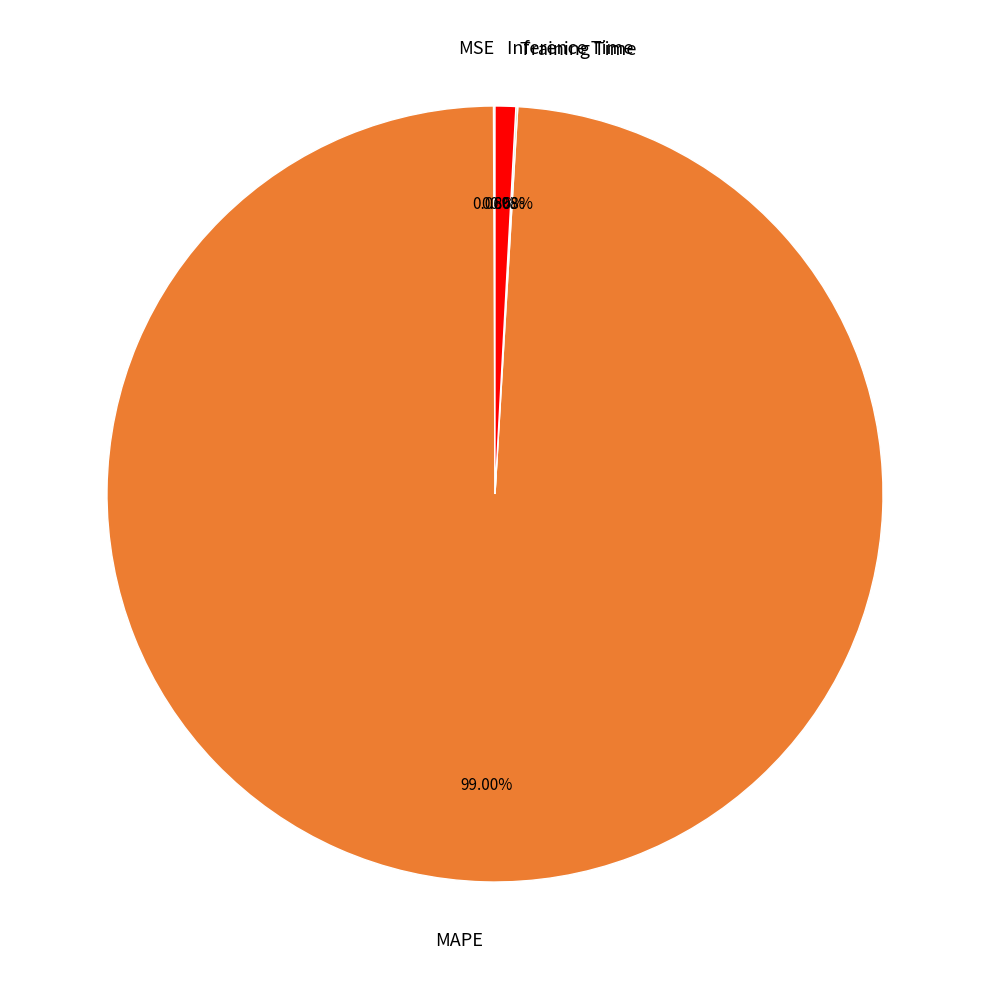

Does any single category account for the majority?

Yes